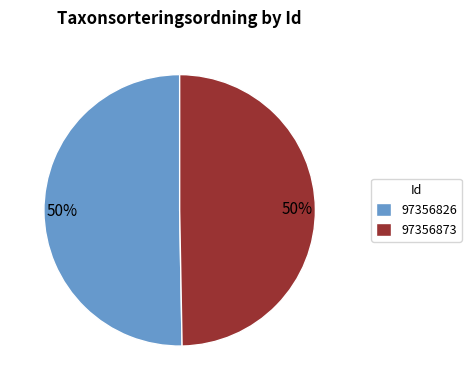

Do 97356873 and 97356826 together represent more than half of the pie?

Yes